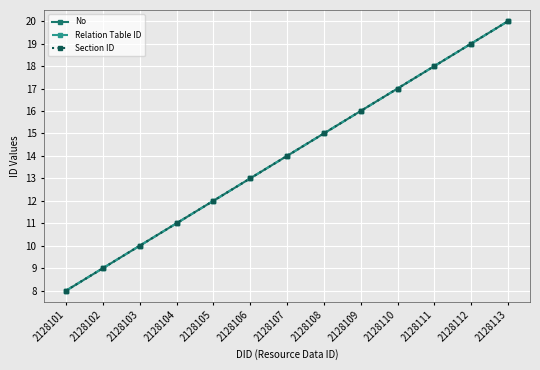

True or false: No and Relation Table ID cross at least once.

False